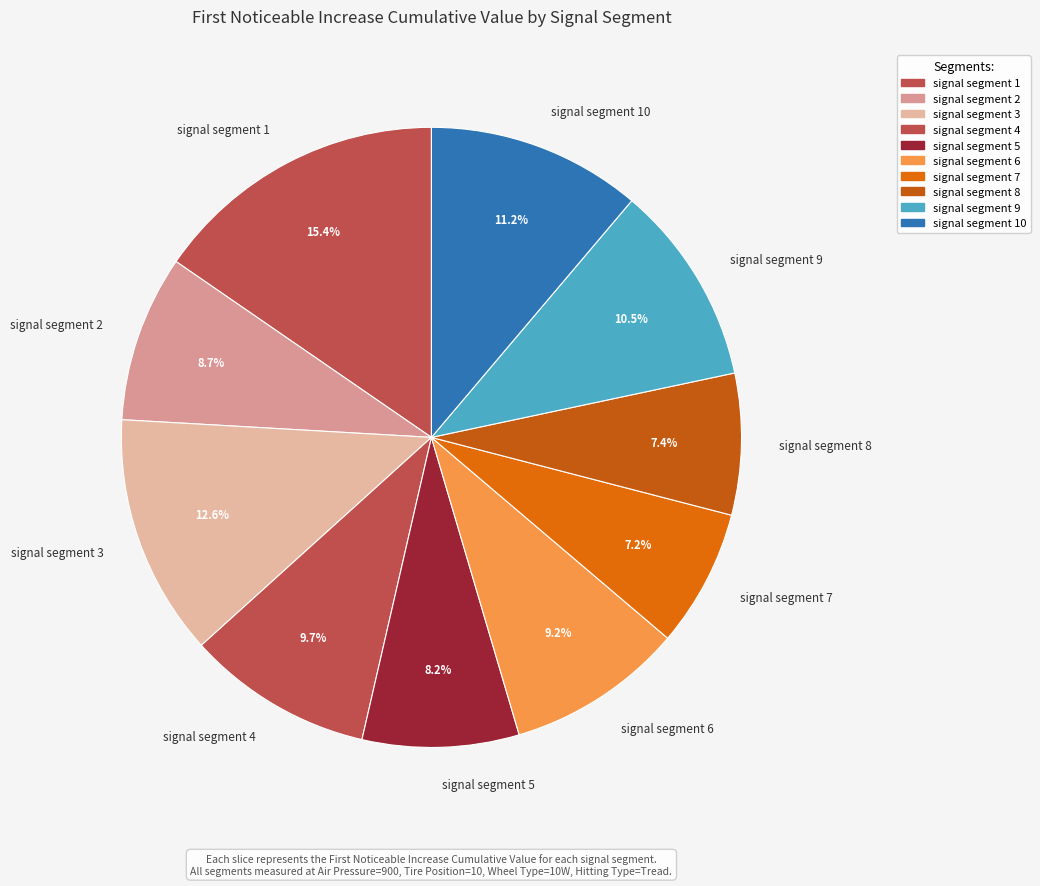

To the nearest percent, what is the difference between the signal segment 8 and signal segment 4 slice percentages?

2%